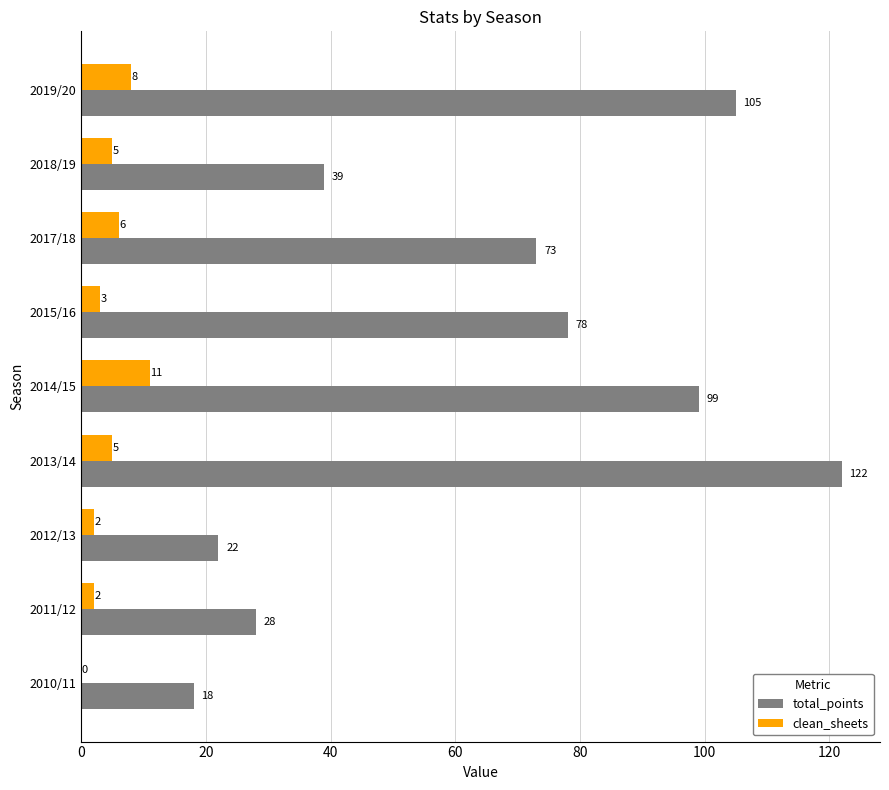

At which category is the sum across all series the highest?

2013/14